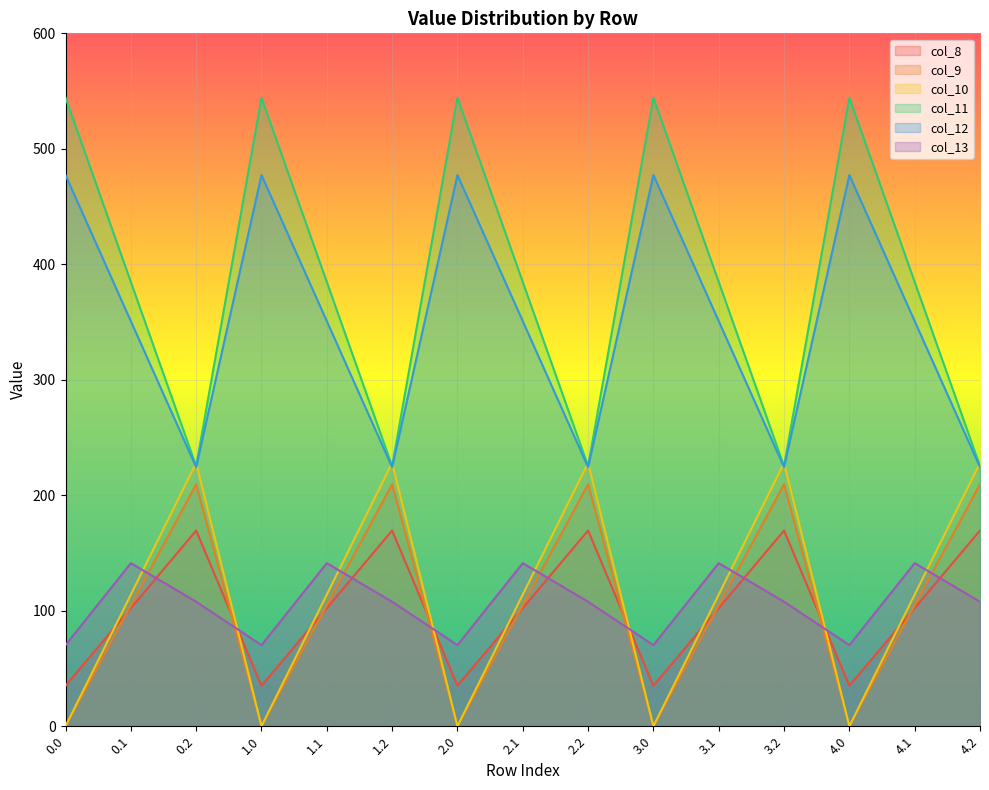

At which label does col_13 first exceed 107?

0.1